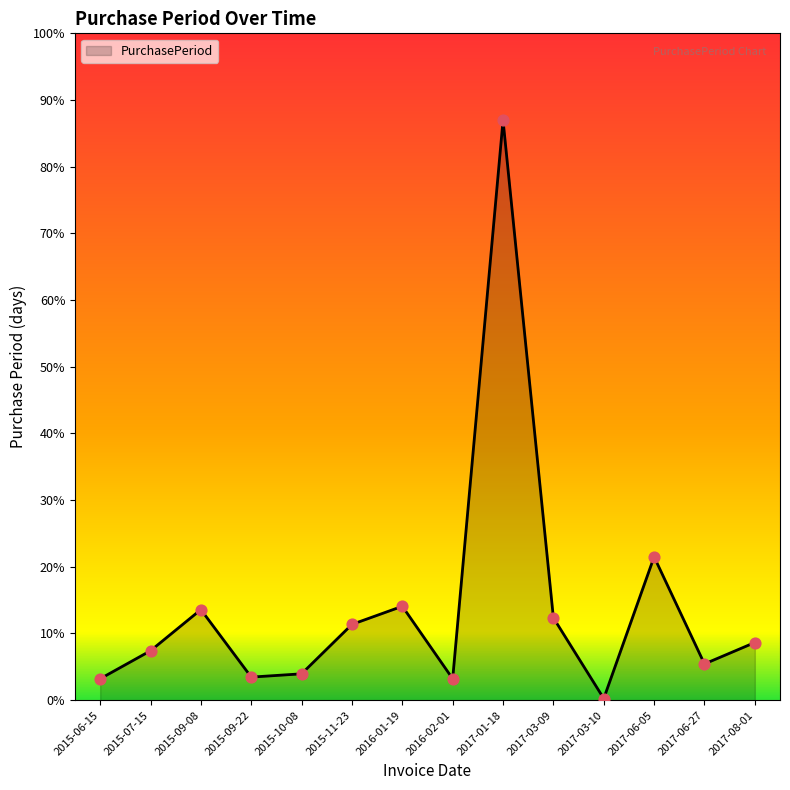

Between 2017-08-01 and 2015-06-15, which is larger?

2017-08-01